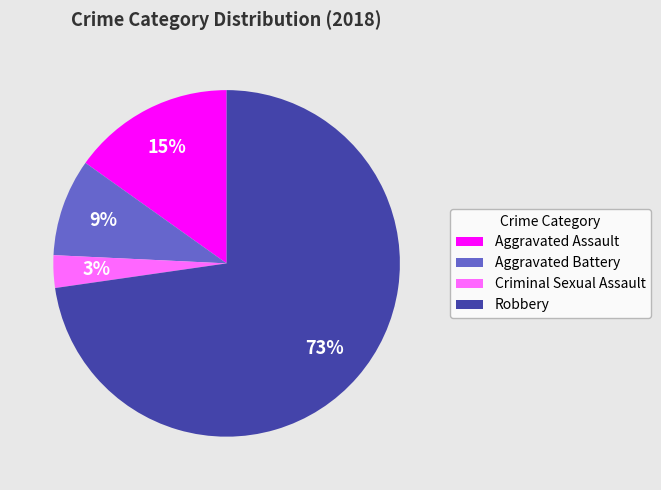

Is Aggravated Assault the majority of the pie?

No